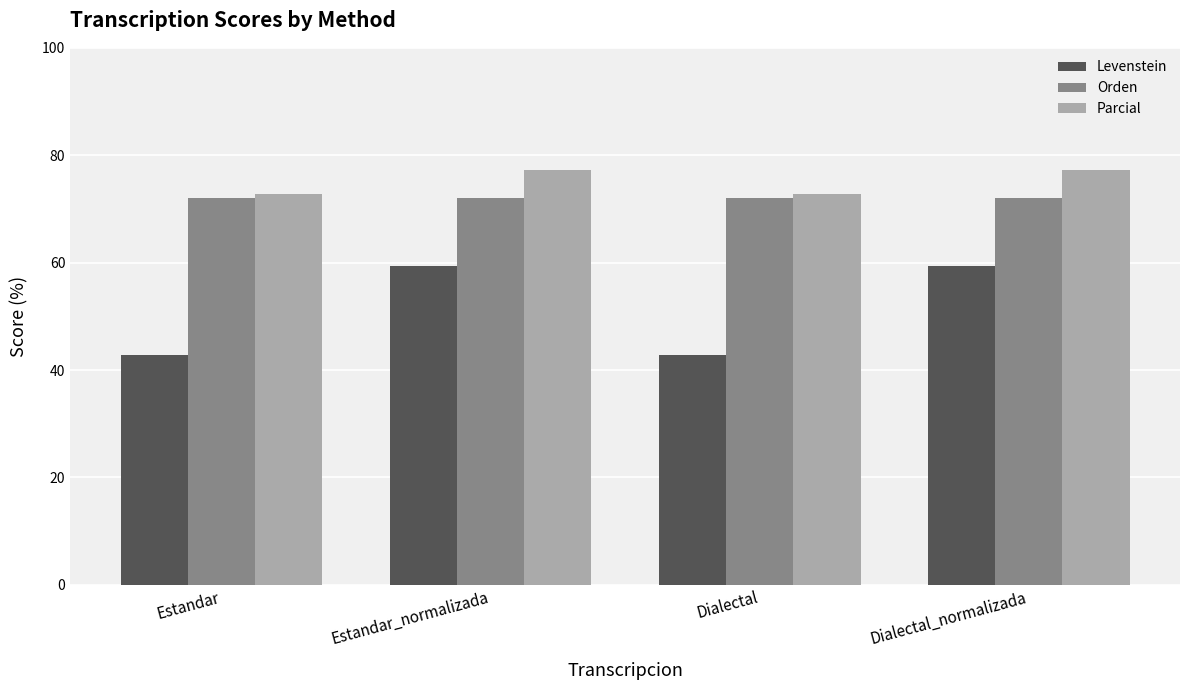

What is the label of the 3rd bar from the right?

Estandar_normalizada